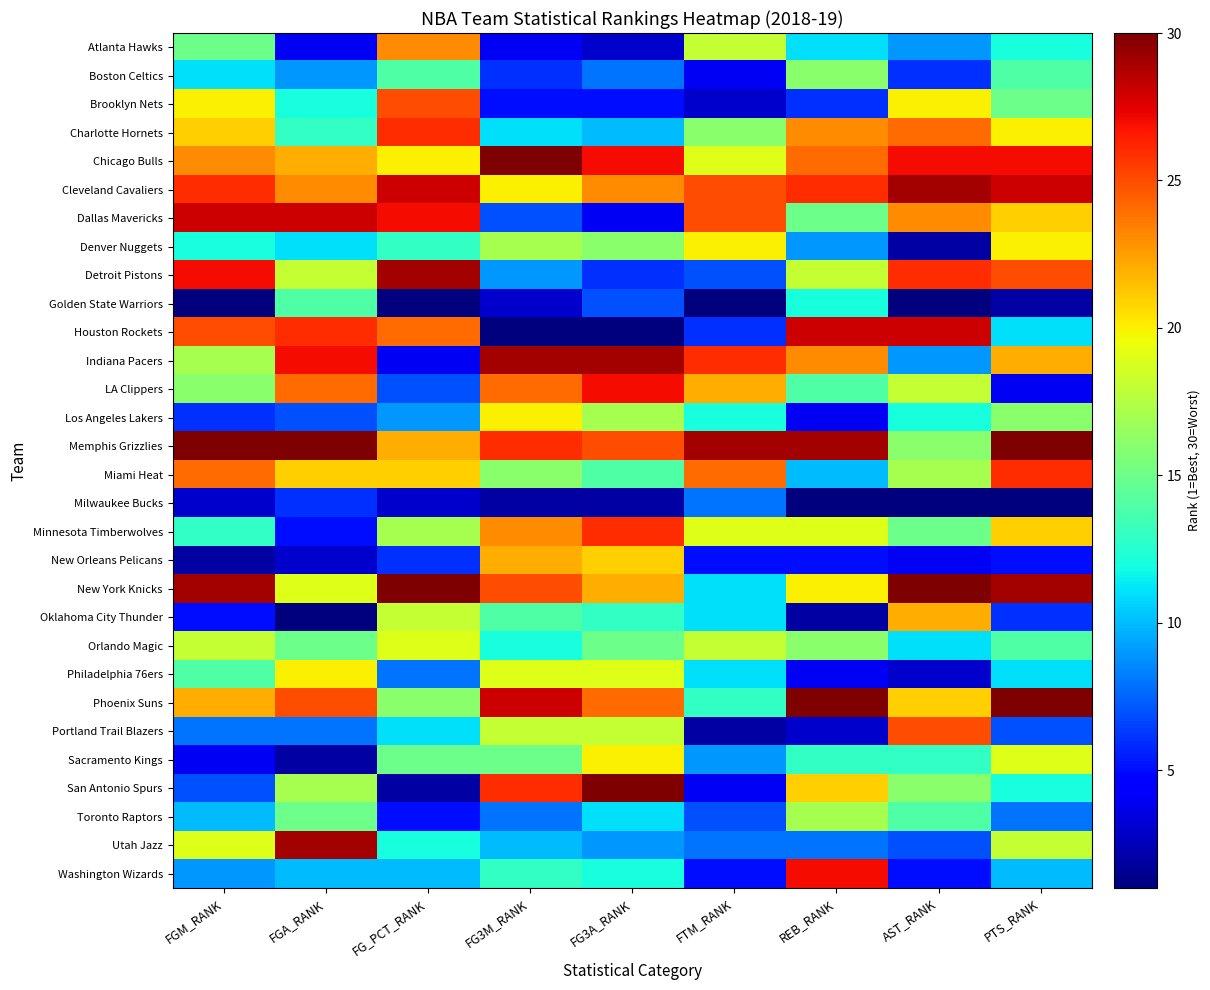

Which series has the largest range (max minus min)?

San Antonio Spurs